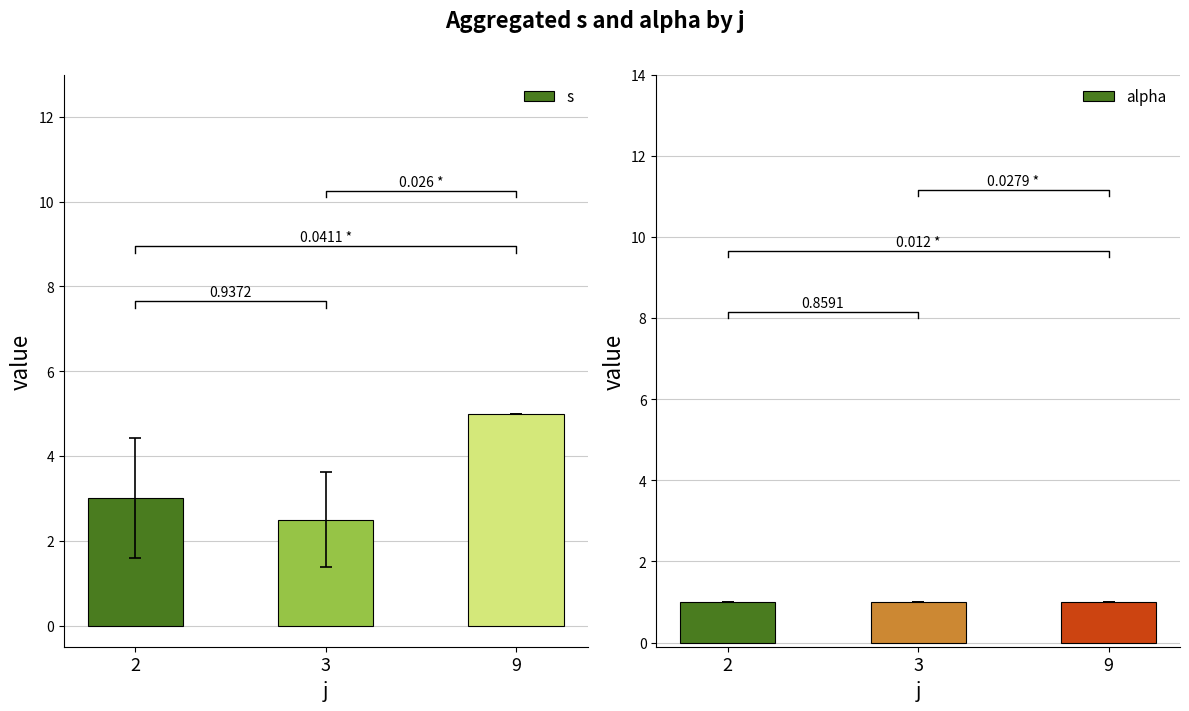

The alpha series shows 1.4 at 9. True or false?

False